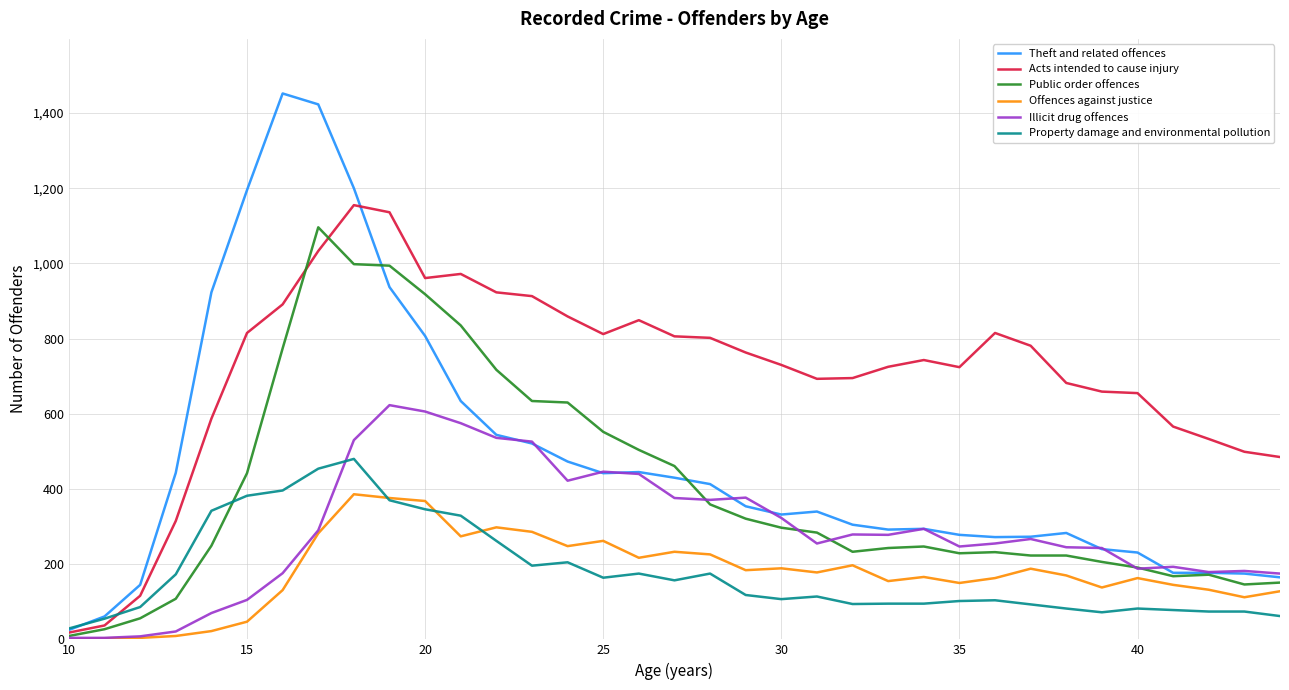

Which series has the largest range (max minus min)?

Theft and related offences